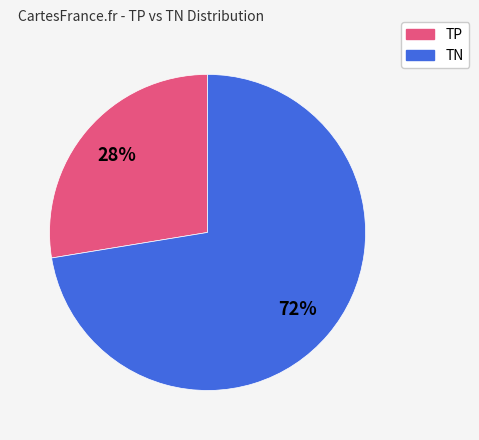

To the nearest percent, what is the average slice percentage?

50%